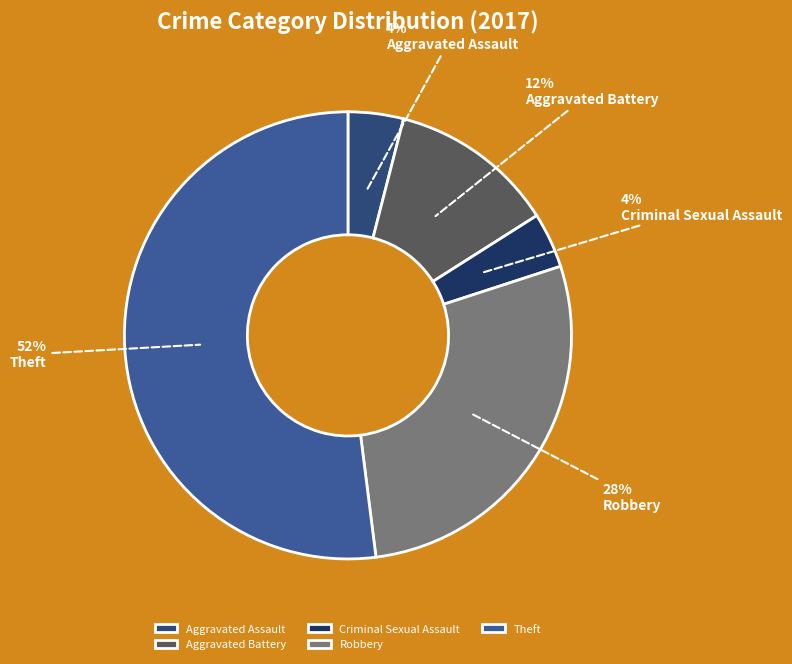

To the nearest percent, what is the combined percentage of Aggravated Battery and Theft?

64%